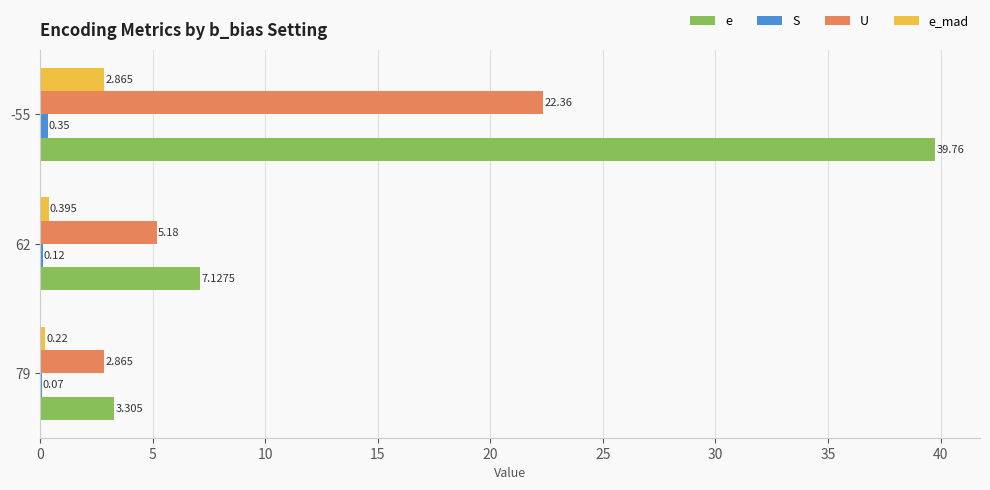

Between 79 and -55, which series saw the biggest shift?

e